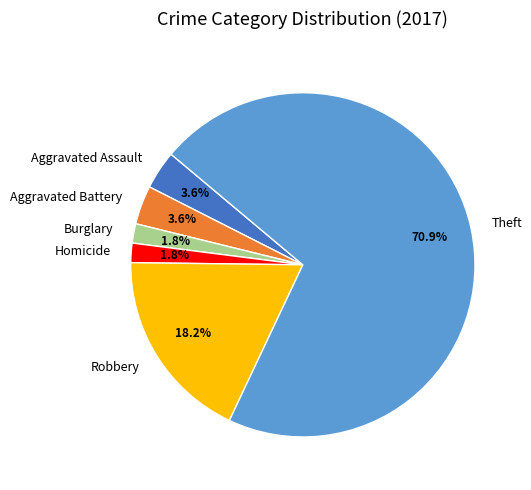

Does Aggravated Battery account for over 50% of the chart?

No